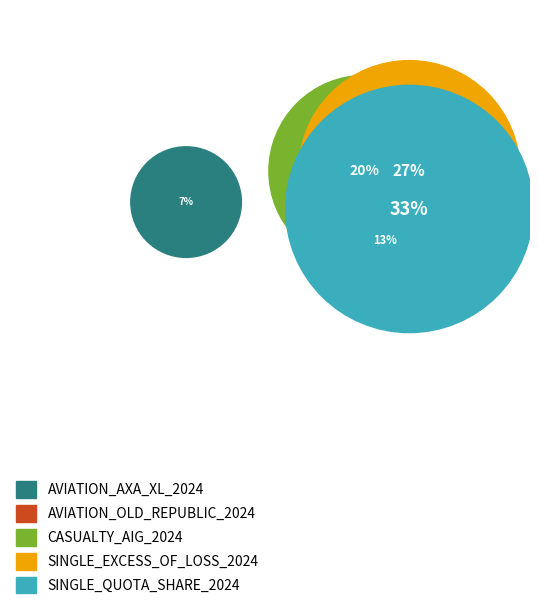

The AVIATION_AXA_XL_2024 slice represents 7% of the pie. True or false?

True